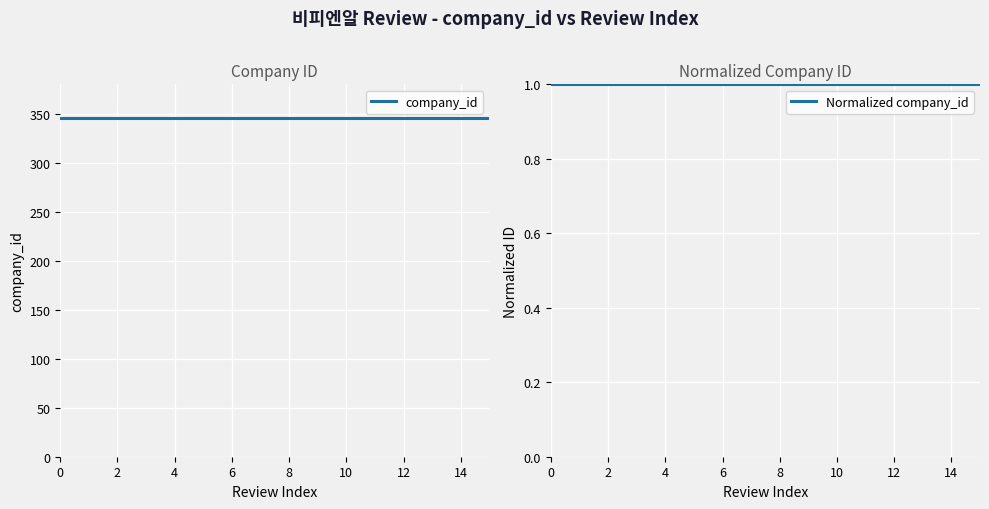

True or false: company_id has more than 0 interior local peaks.

False